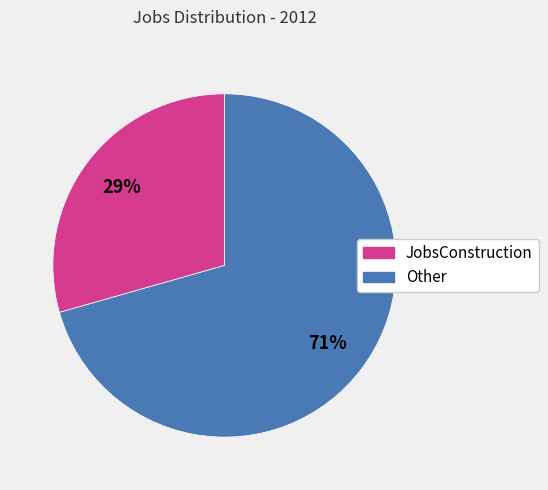

To the nearest percent, what is the average slice percentage?

50%